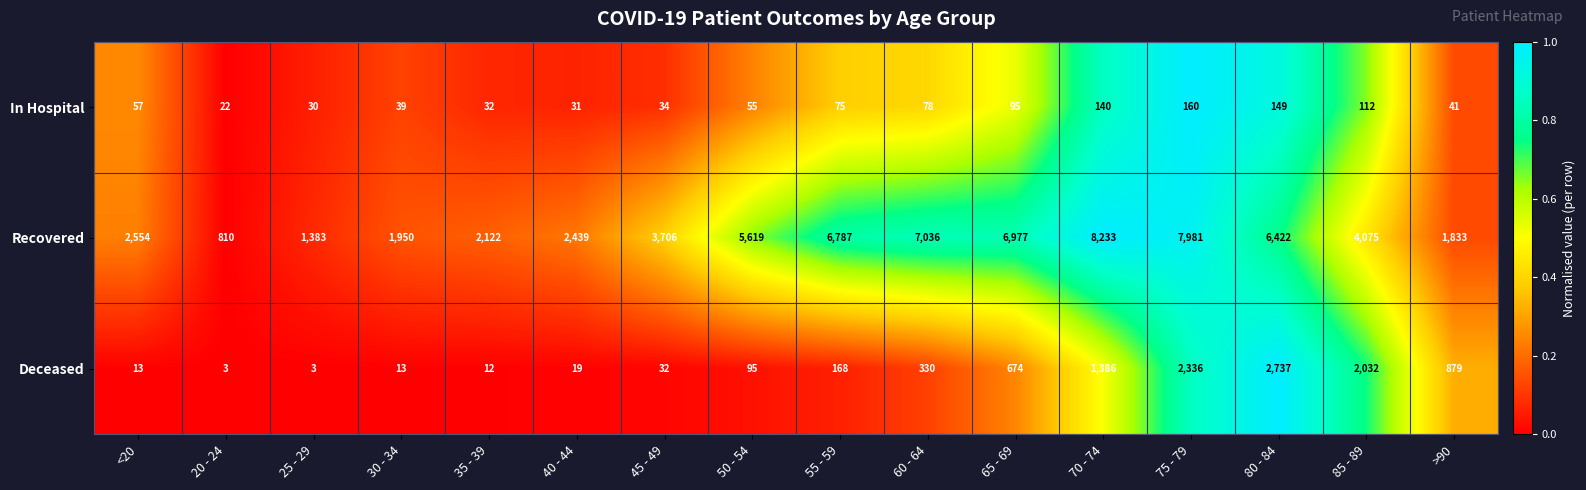

What is the spread (max minus min) of values at 70 - 74?

8093